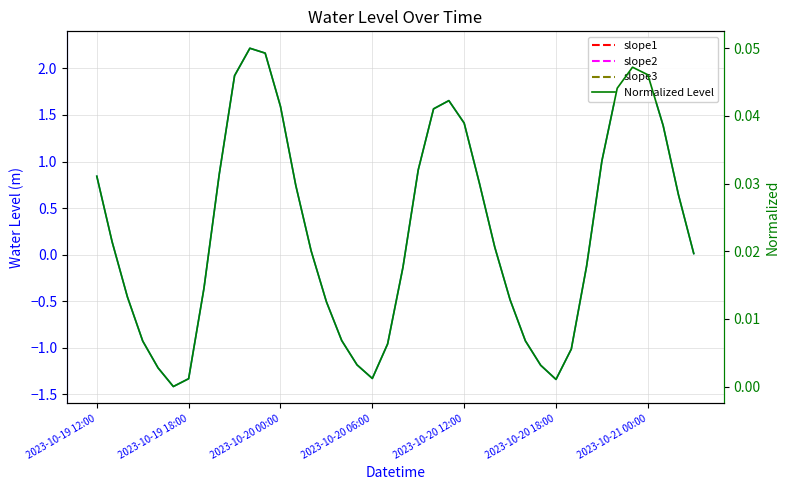

True or false: Water Level (m) and Normalized Level intersect in this chart.

True